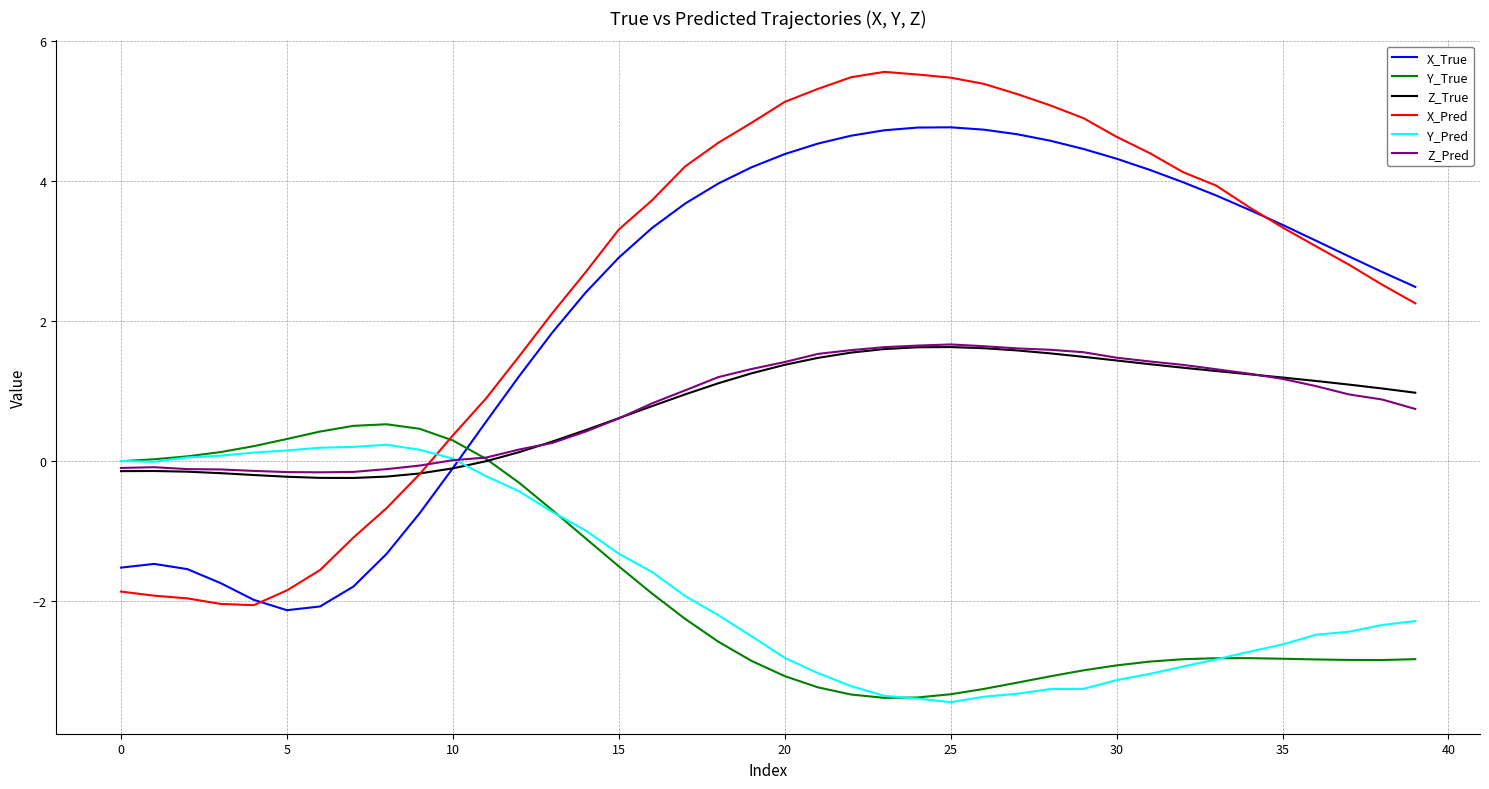

What is the highest value of the X_Pred series?

5.6